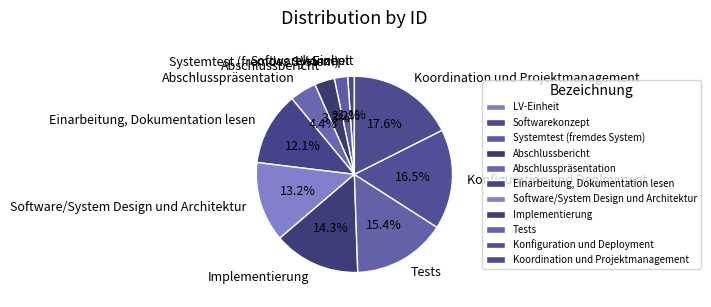

Approximately how many times larger is the value at Abschlusspräsentation compared to Tests?

0.3